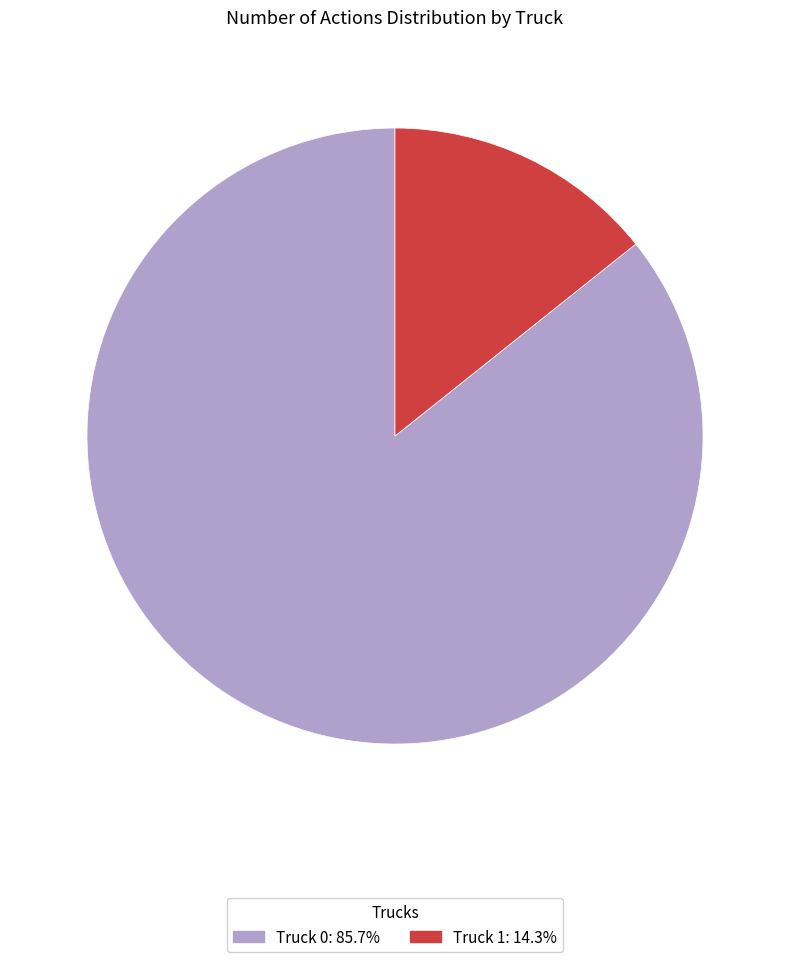

Which category has the smallest portion of the pie?

Truck 1